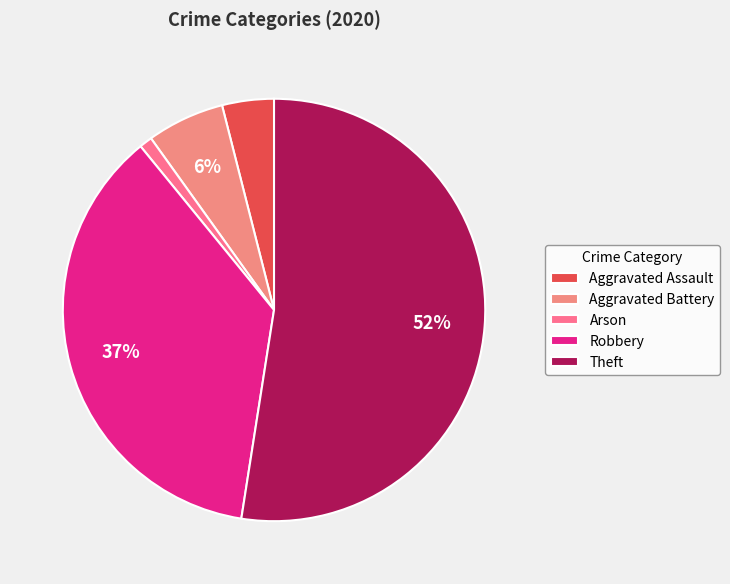

To the nearest percent, what is the average slice percentage?

20%